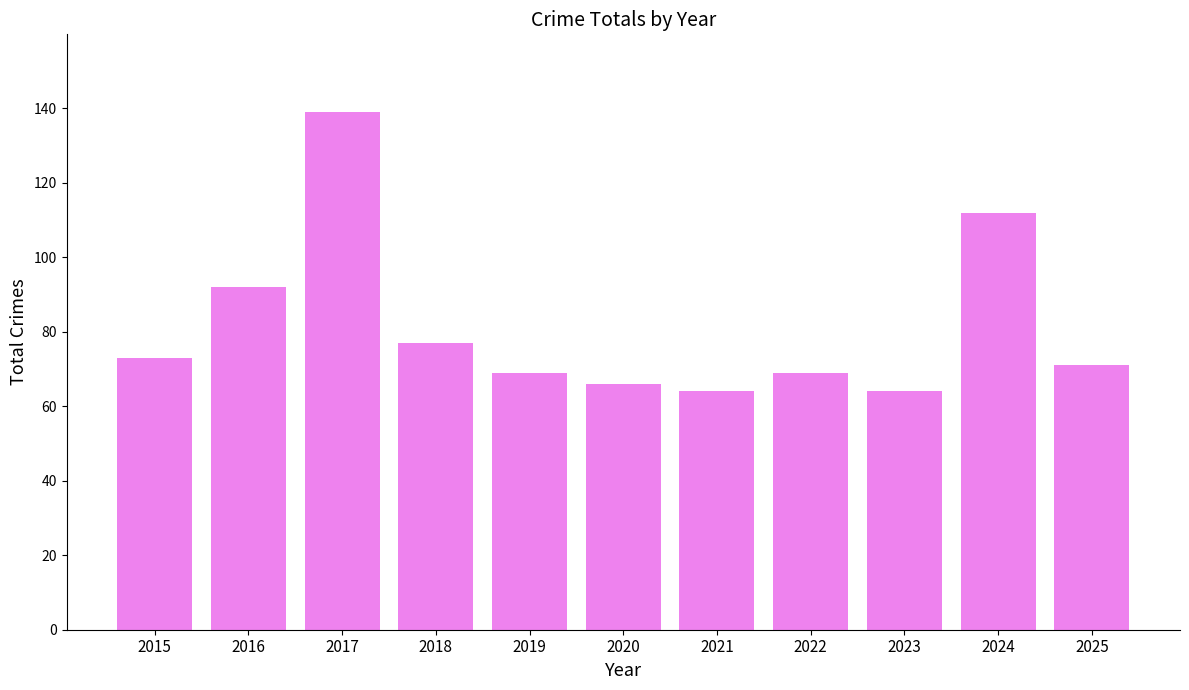

How many series are shown in this chart?

1